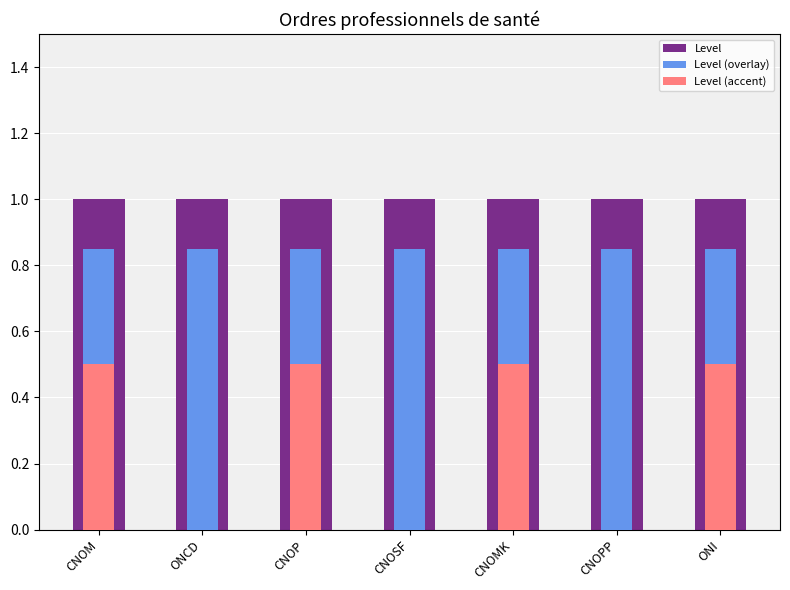

What position from the right is CNOPP?

2